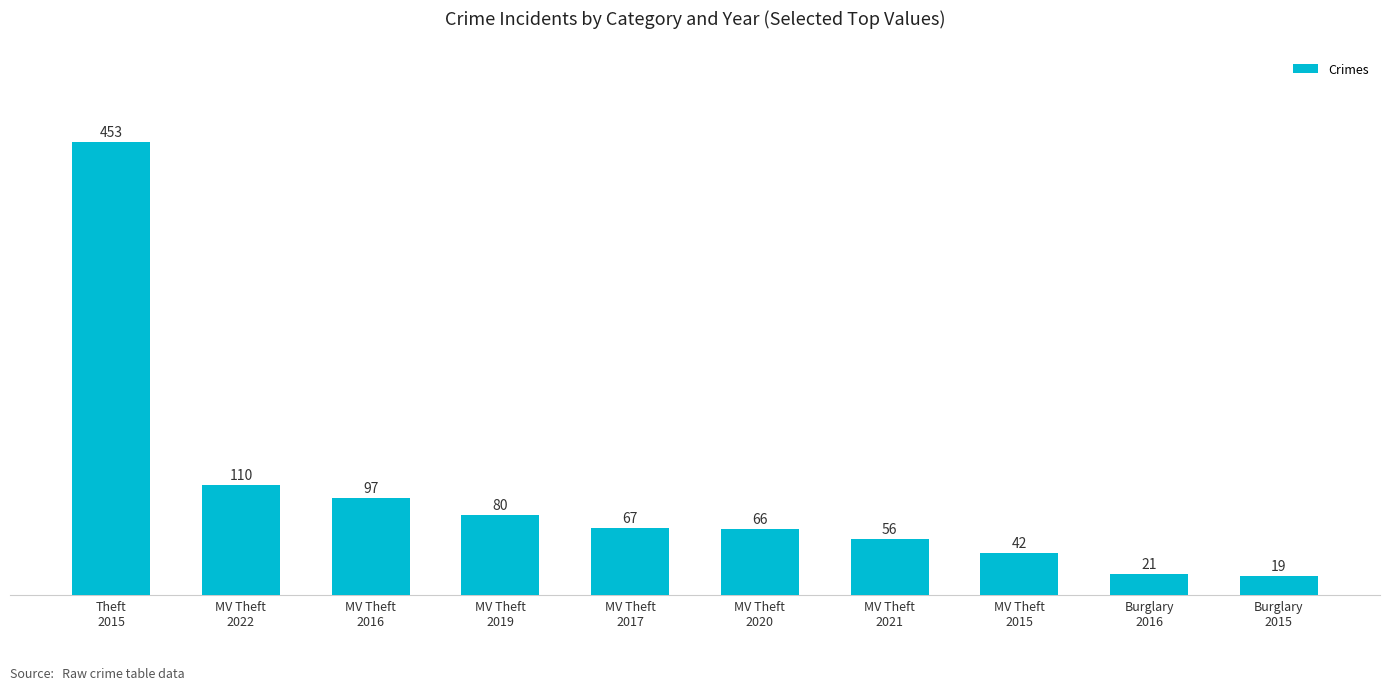

Reading left to right, extract all data points from this chart.

453	110	97	80	67	66	56	42	21	19